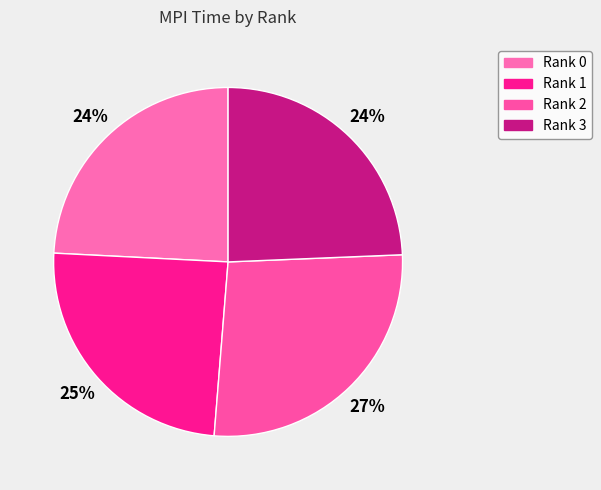

To the nearest percent, what percentage of the pie is Rank 2?

27%